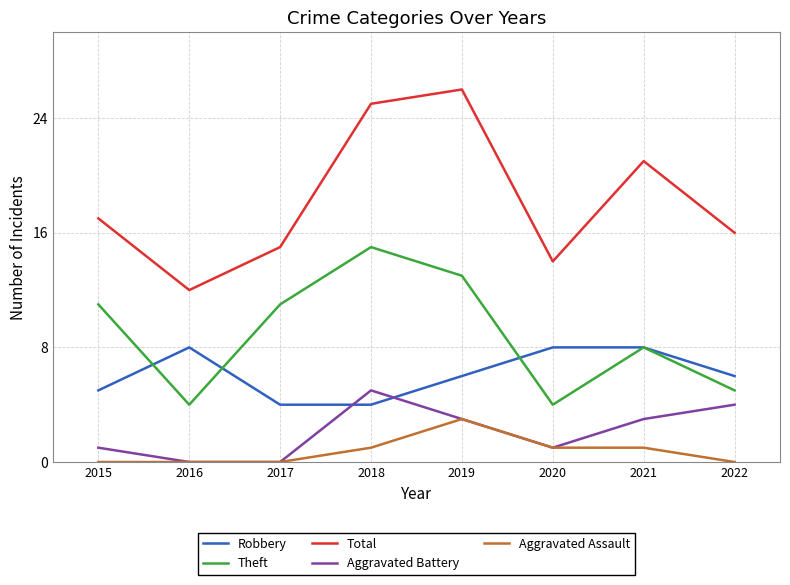

How many lines are shown in the chart?

5